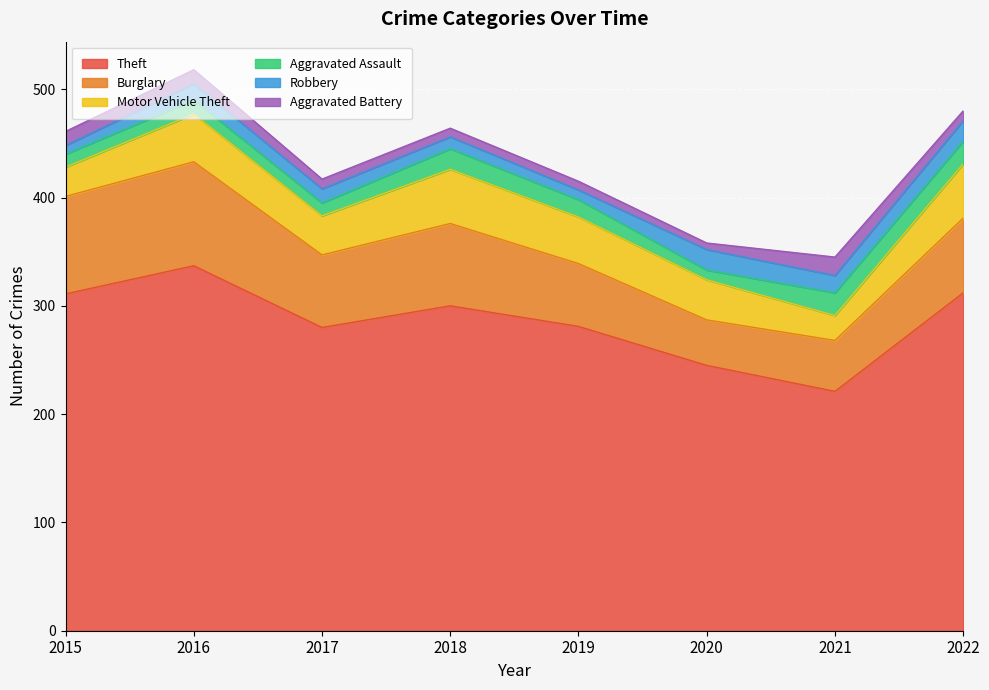

The value of Theft at 2022 is 312. True or false?

True